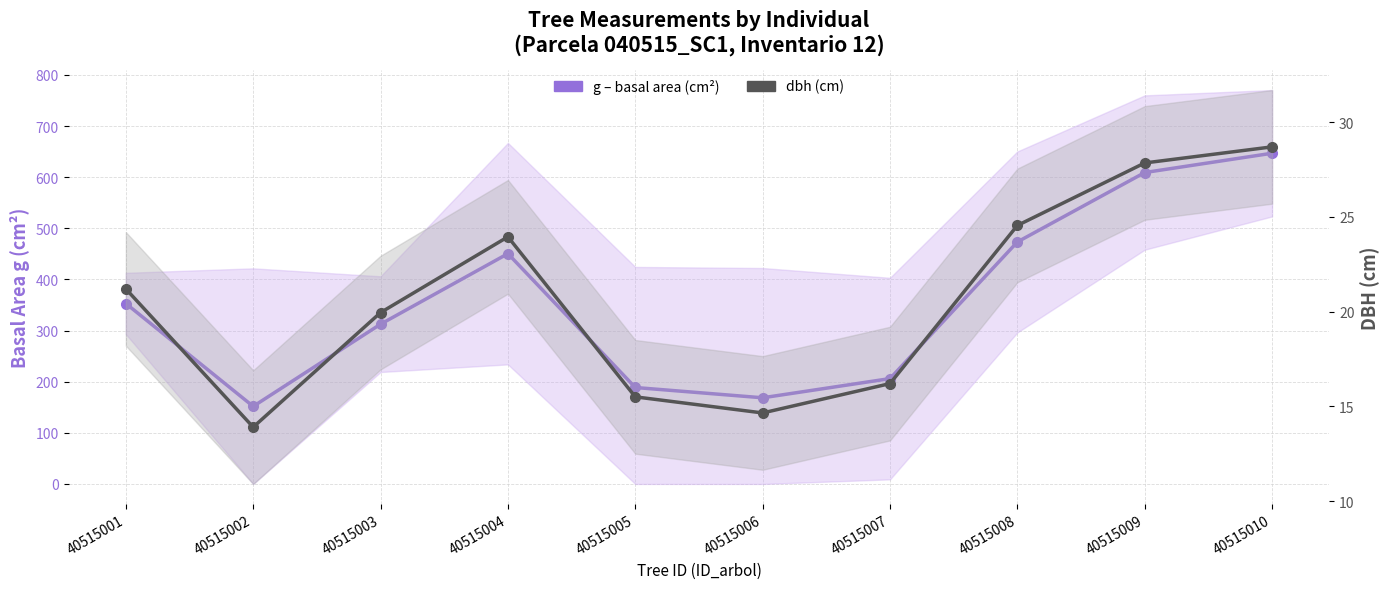

Reading left to right, transcribe all the data shown in this chart.

g (basal area, cm²): 40515001=353.0	40515002=151.8	40515003=312.6	40515004=450.5	40515005=188.7	40515006=168.6	40515007=206.1	40515008=473.4	40515009=609.2	40515010=646.9
dbh (cm): 40515001=21.2	40515002=13.9	40515003=19.9	40515004=23.9	40515005=15.5	40515006=14.7	40515007=16.2	40515008=24.6	40515009=27.9	40515010=28.7